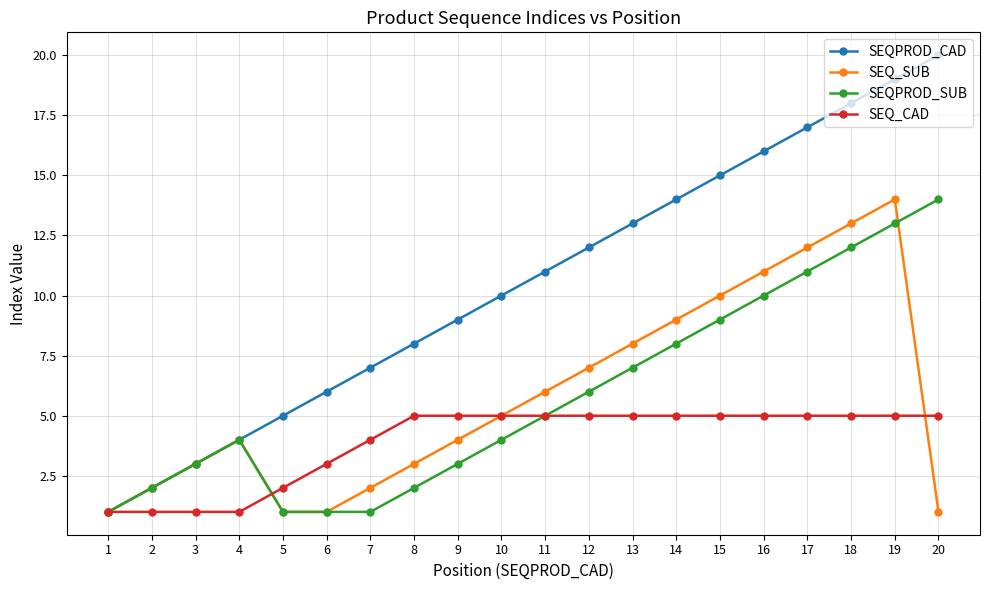

Rank the categories by SEQPROD_CAD value from highest to lowest.

20, 19, 18, 17, 16, 15, 14, 13, 12, 11, 10, 9, 8, 7, 6, 5, 4, 3, 2, 1